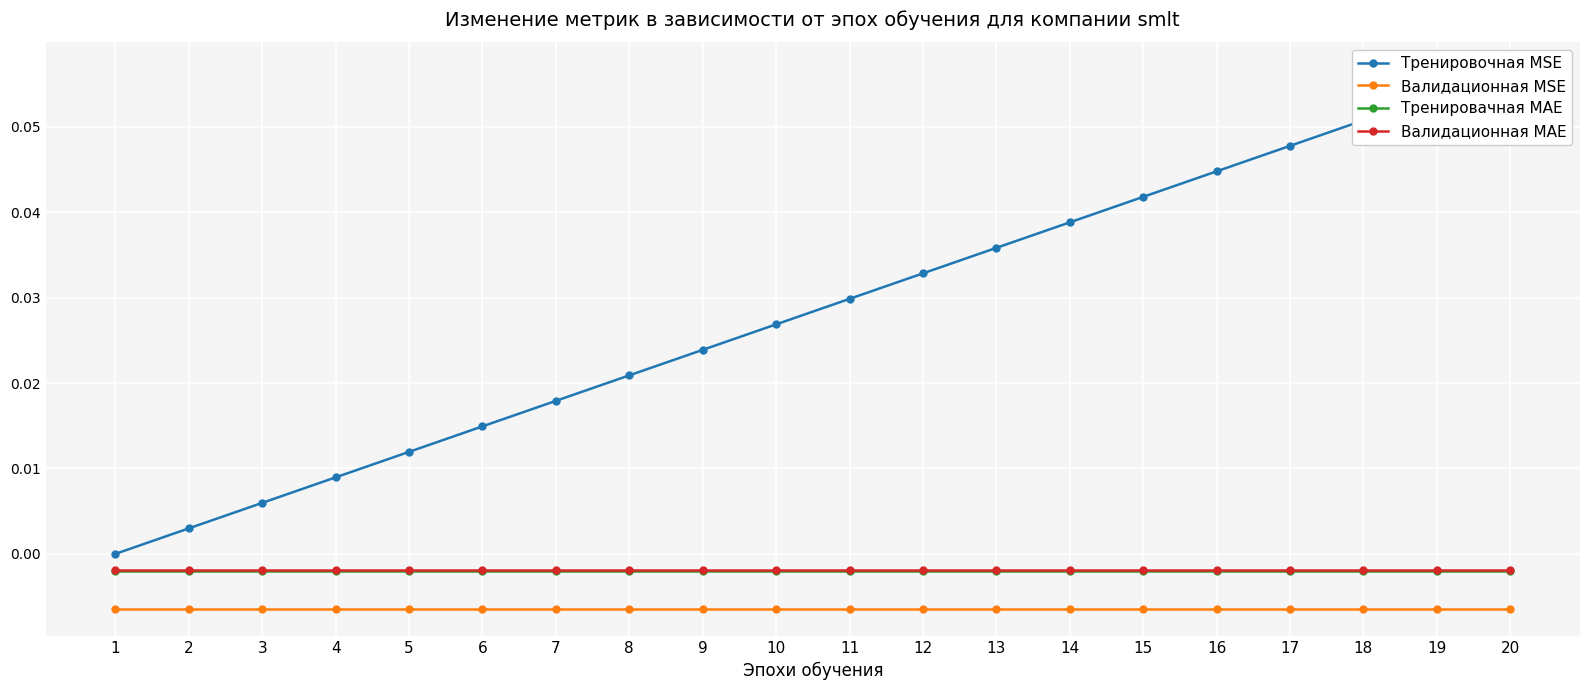

Rank the series by their maximum value, from lowest to highest.

Валидационная MSE, Тренировачная MAE, Валидационная MAE, Тренировочная MSE